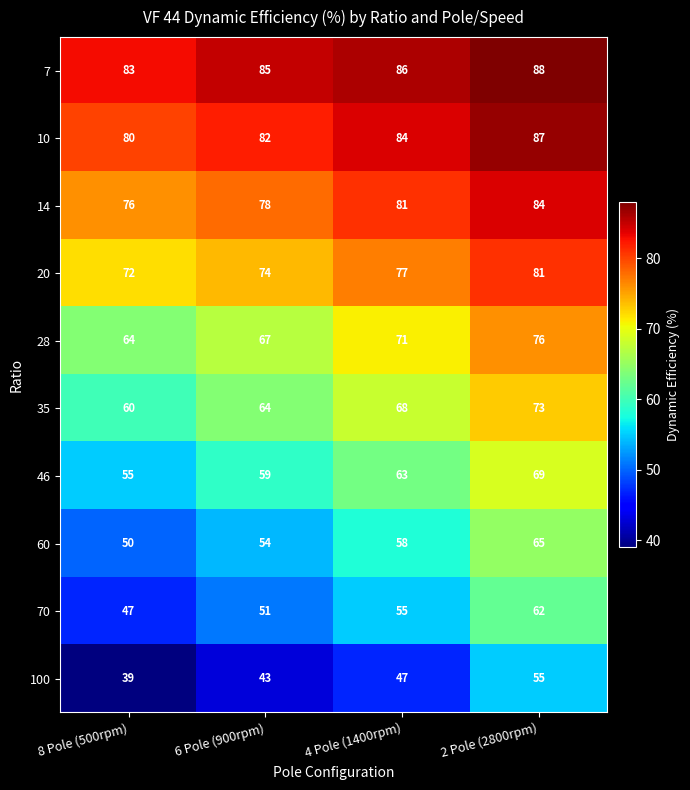

Which series has the largest range (max minus min)?

100